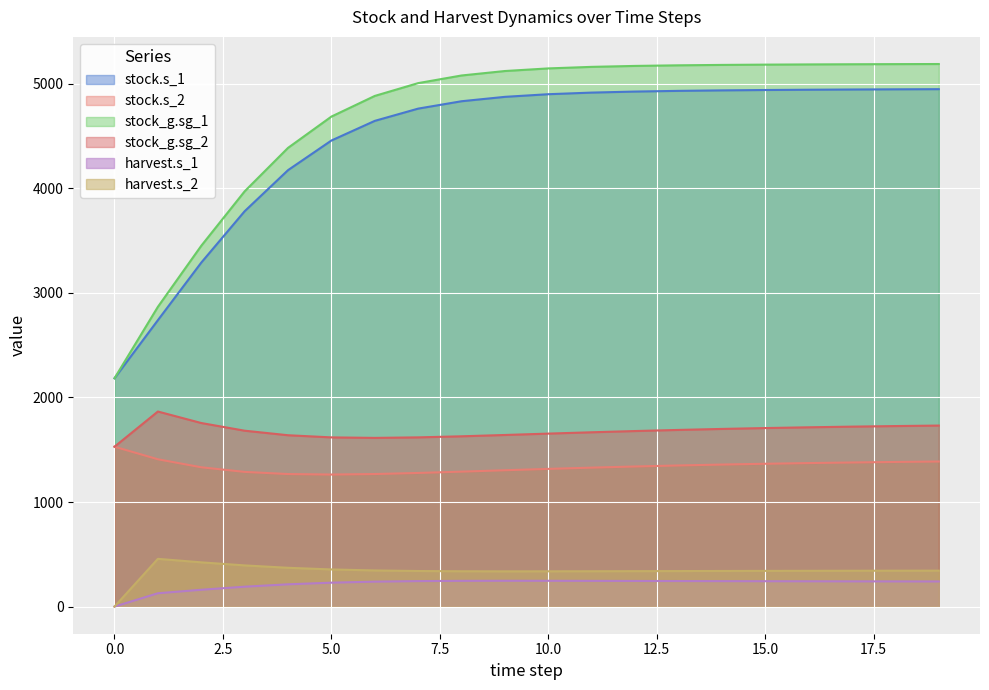

True or false: stock.s_2 and stock_g.sg_1 cross at least once.

False